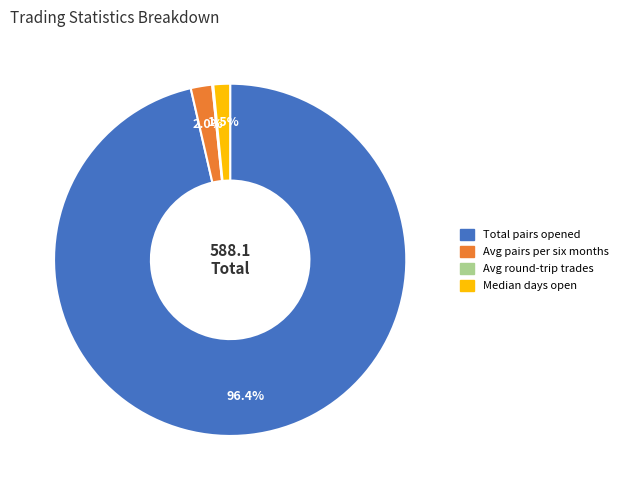

Does any single category account for the majority?

Yes